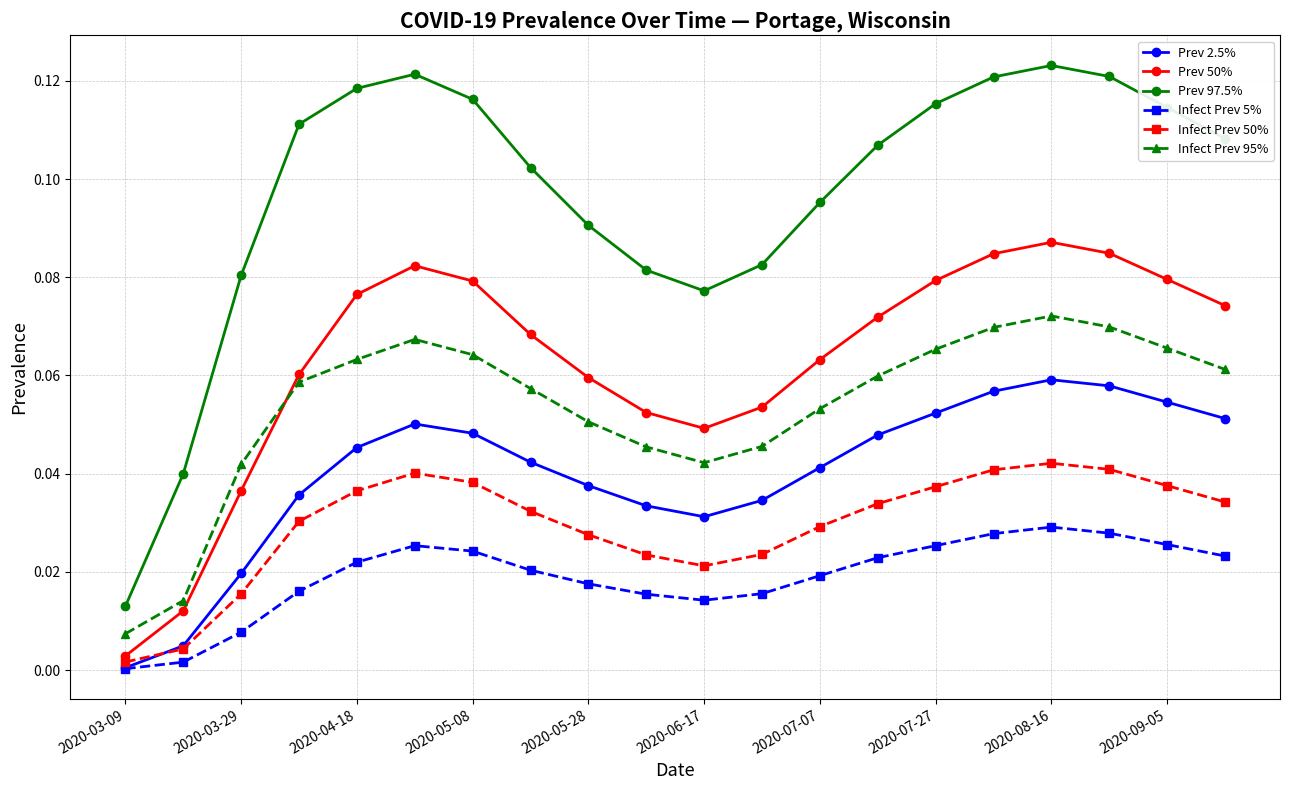

List the series in order of their peak value, highest first.

Prev 97.5%, Prev 50%, Infect Prev 95%, Prev 2.5%, Infect Prev 50%, Infect Prev 5%